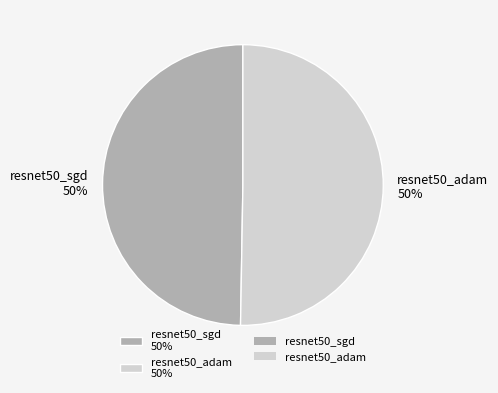

True or false: resnet50_adam 50% accounts for 65% of the total.

False